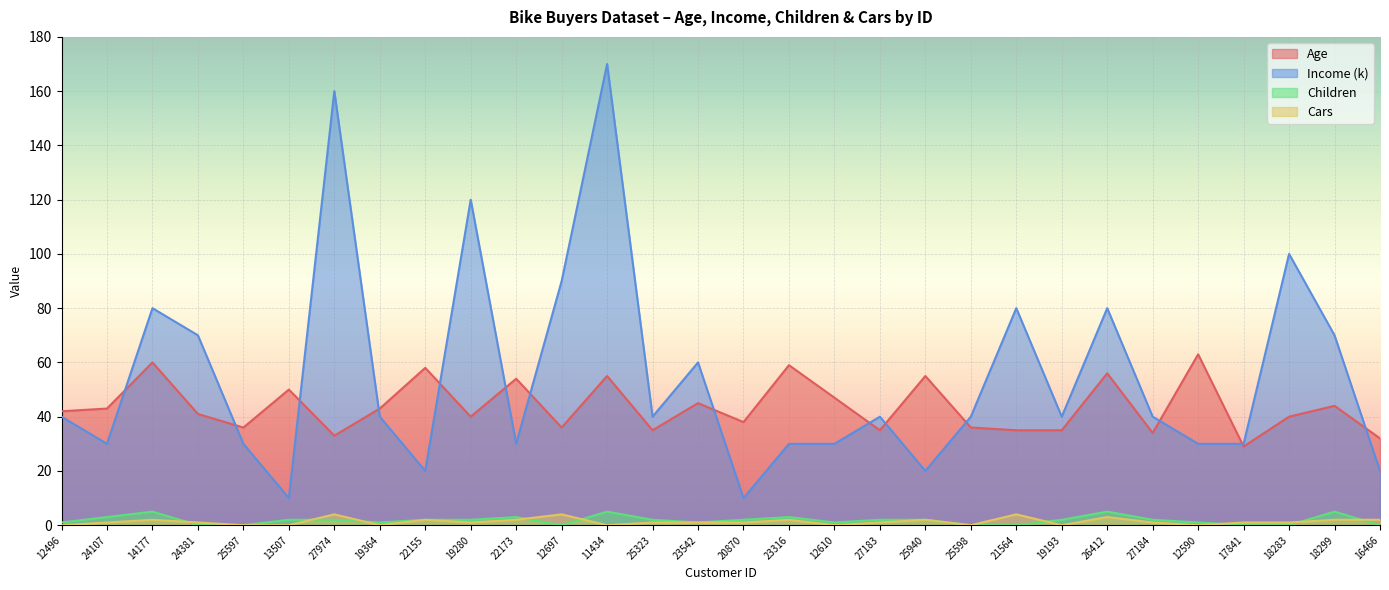

What are all the series names shown in the legend?

Age, Income (k), Children, Cars